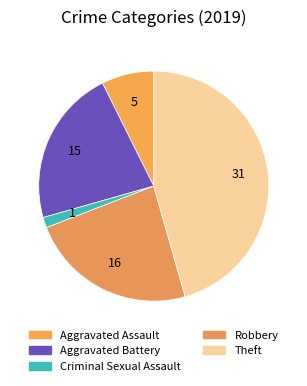

How many slices are in this pie chart?

5